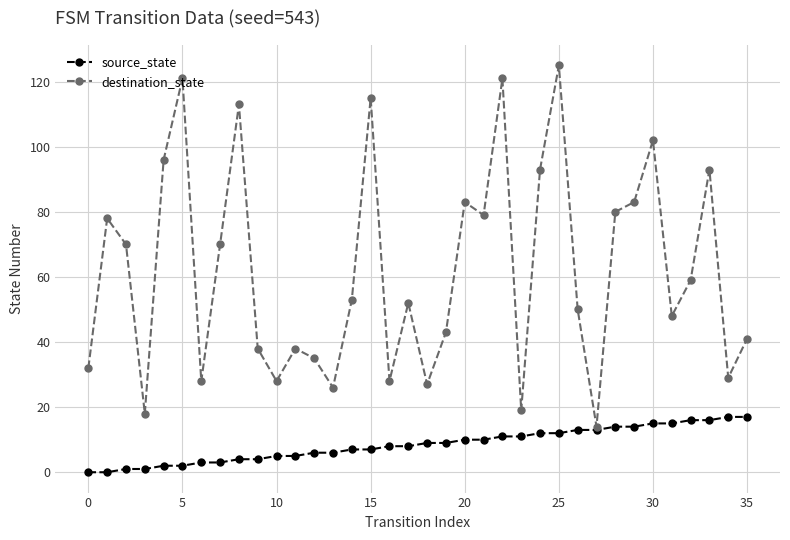

Which series has the widest spread of values?

destination_state